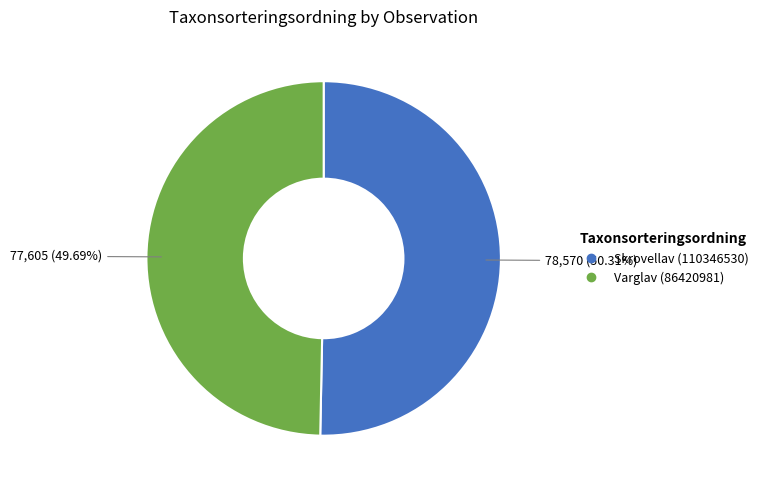

To the nearest percent, what portion does Skrovellav (110346530) represent?

50%